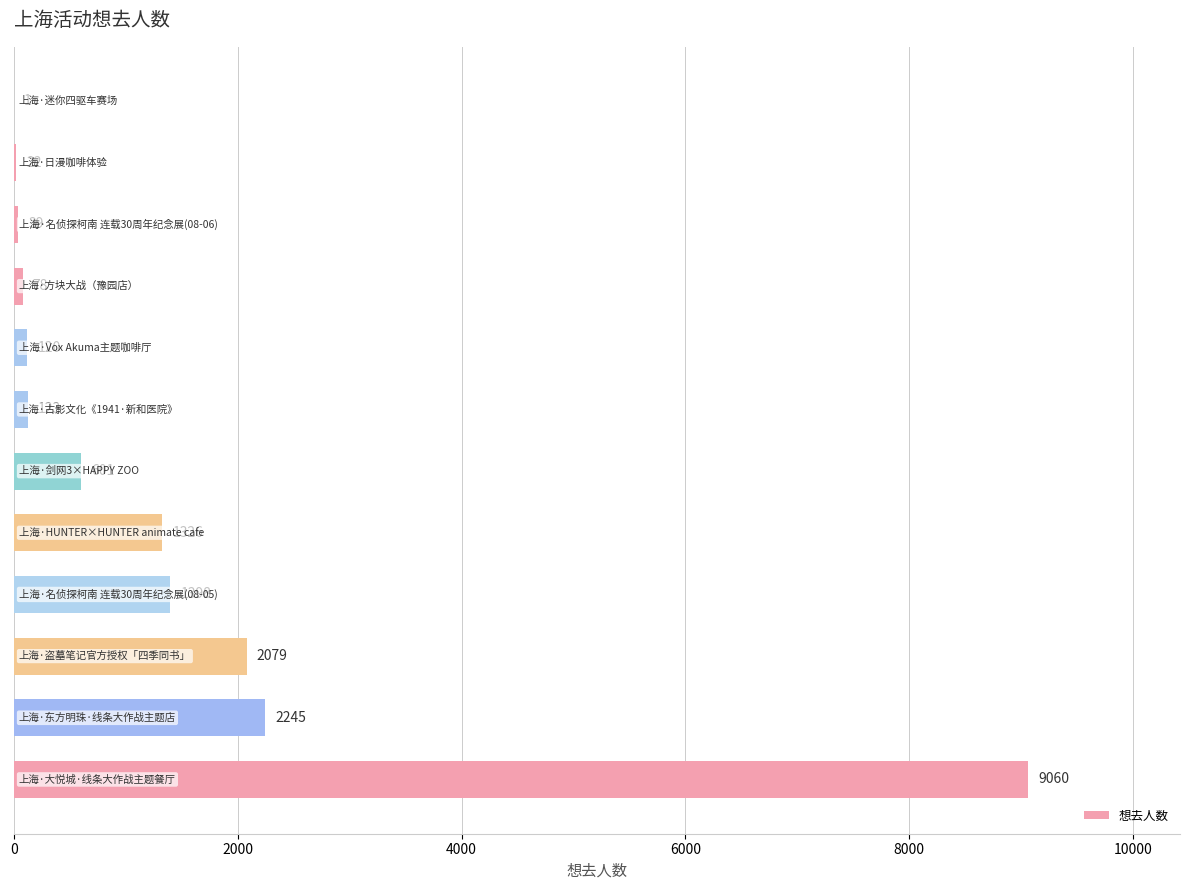

What is the sum of all values?

17092